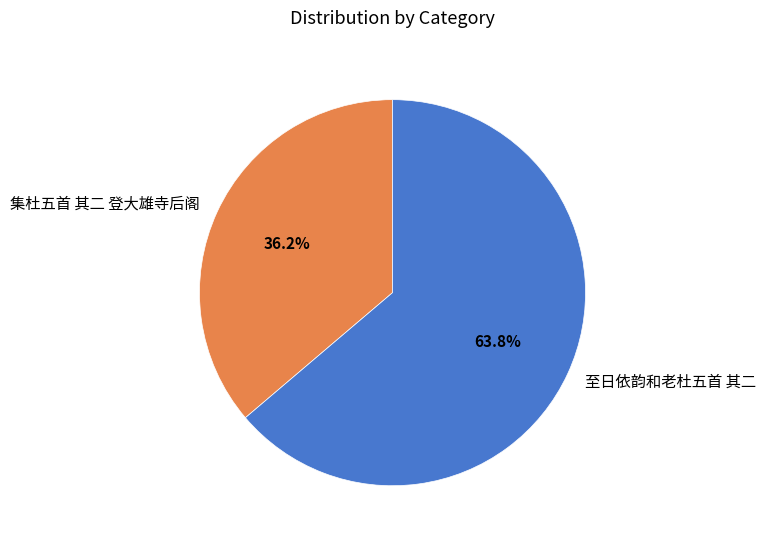

True or false: 至日依韵和老杜五首 其二 accounts for 64% of the total.

True